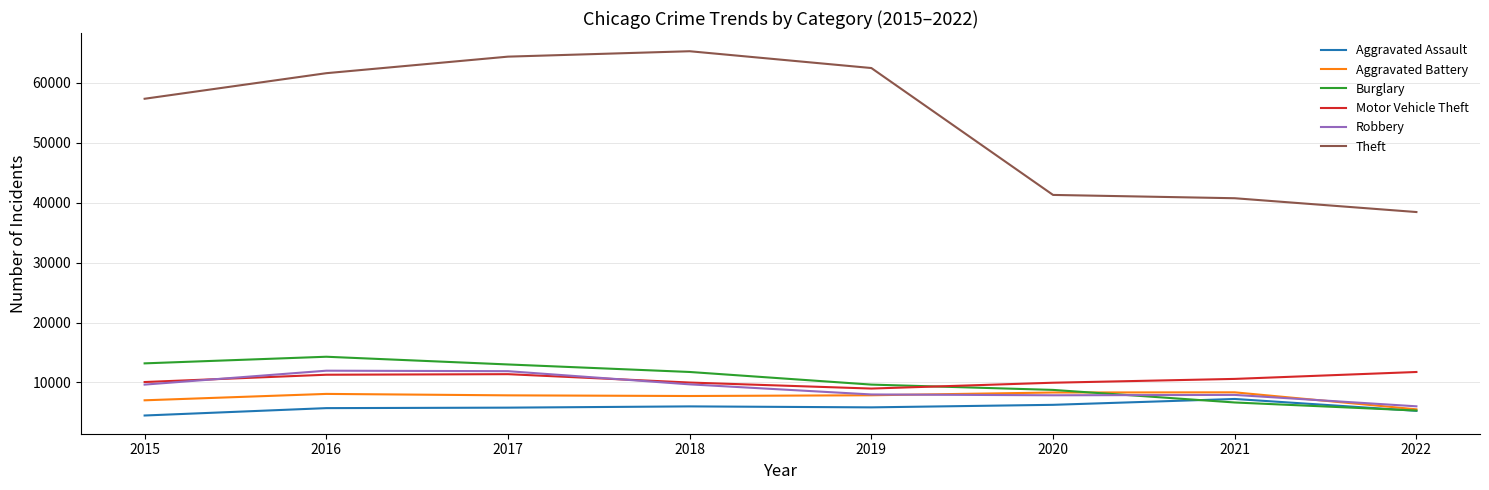

Does the chart display data point markers on the line(s)?

No